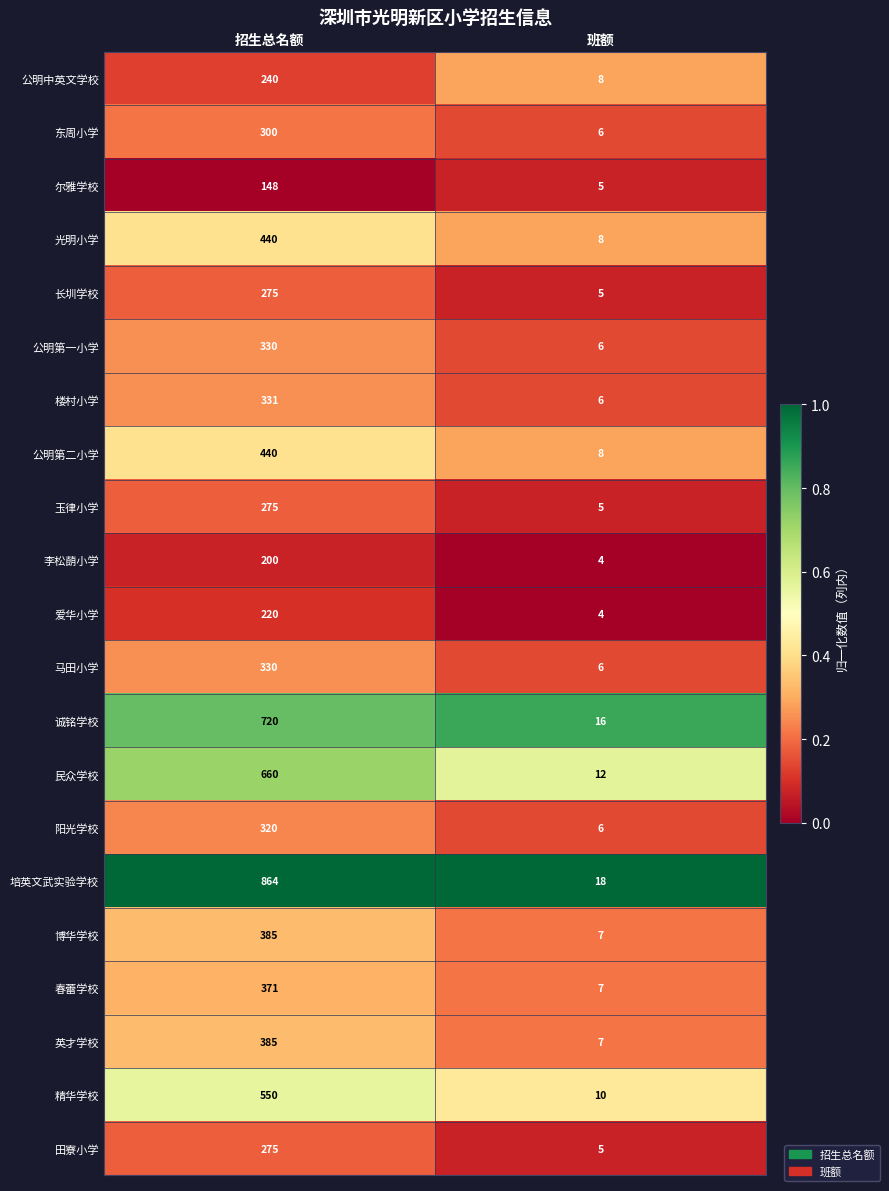

What value does the 公明第二小学 series have at 招生总名额, to the nearest 50?

450